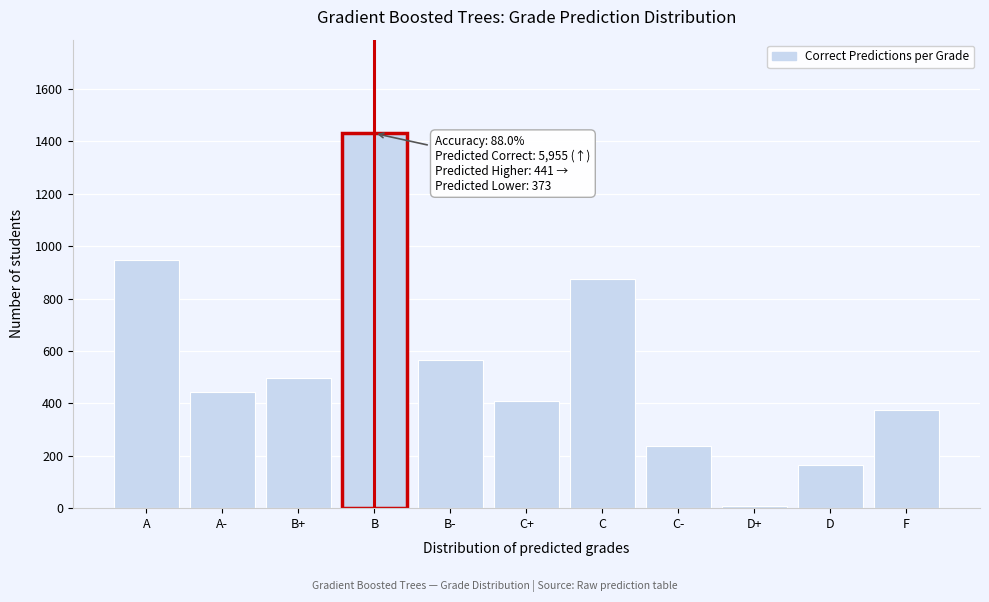

Reading right to left, transcribe all the data shown in this chart.

F=374	D=166	D+=9	C-=237	C=875	C+=409	B-=567	B=1431	B+=497	A-=444	A=946